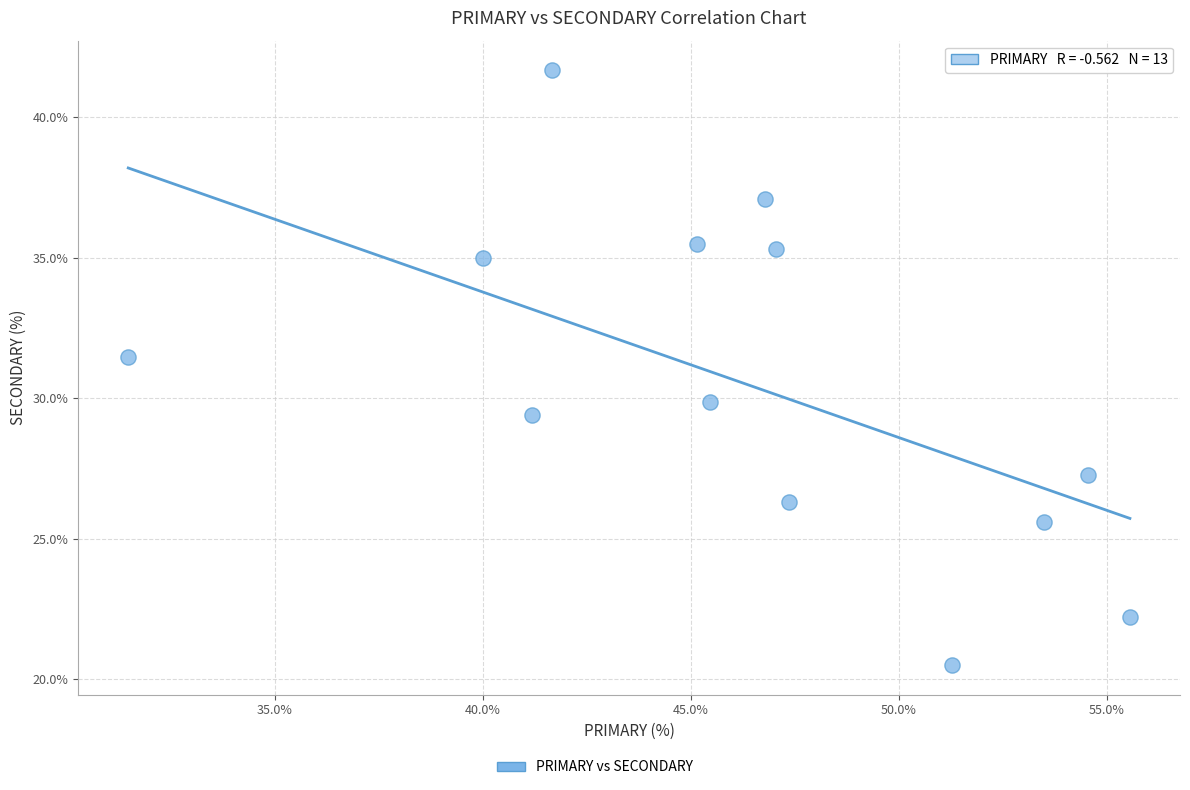

What is the range of X values (max minus min)?

24.1